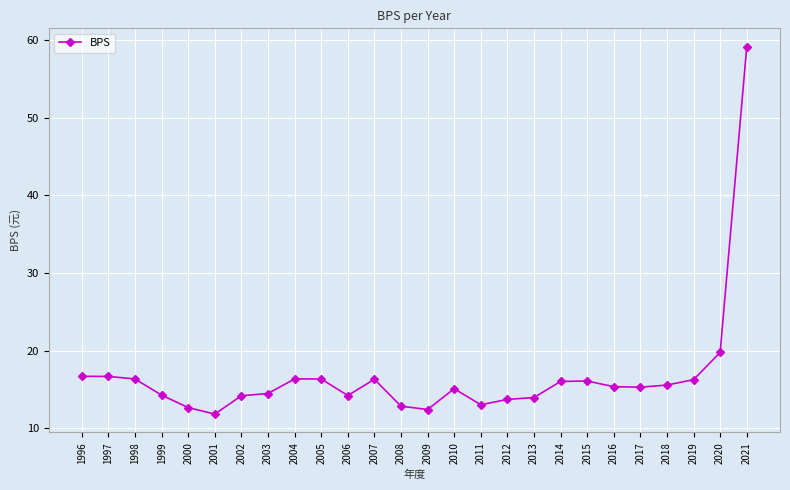

Does the chart display data point markers on the line(s)?

Yes